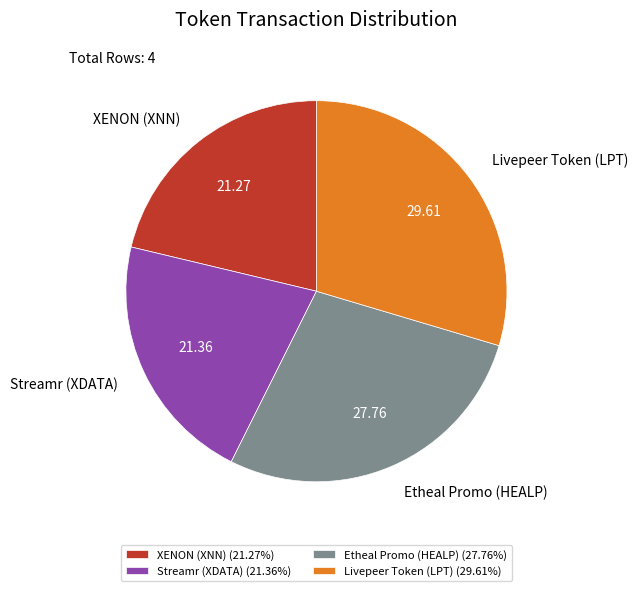

Do Livepeer Token (LPT) and Etheal Promo (HEALP) together represent more than half of the pie?

Yes